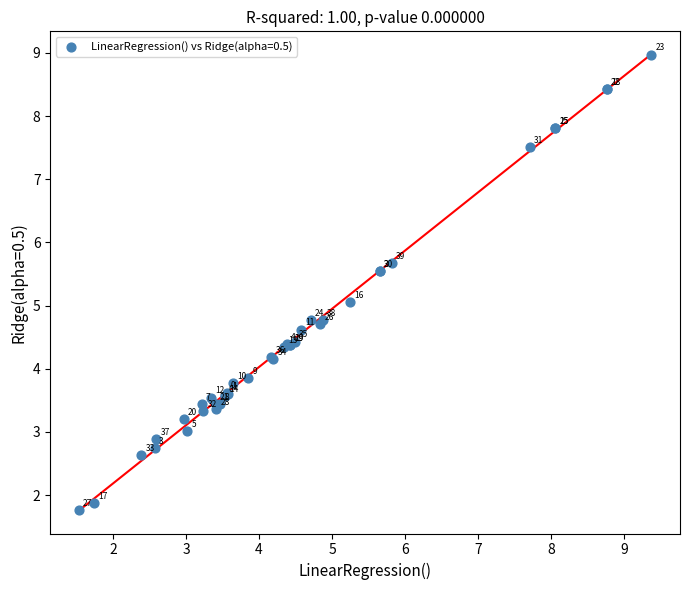

What Y value in the scatter plot is closest to 5?

5.1